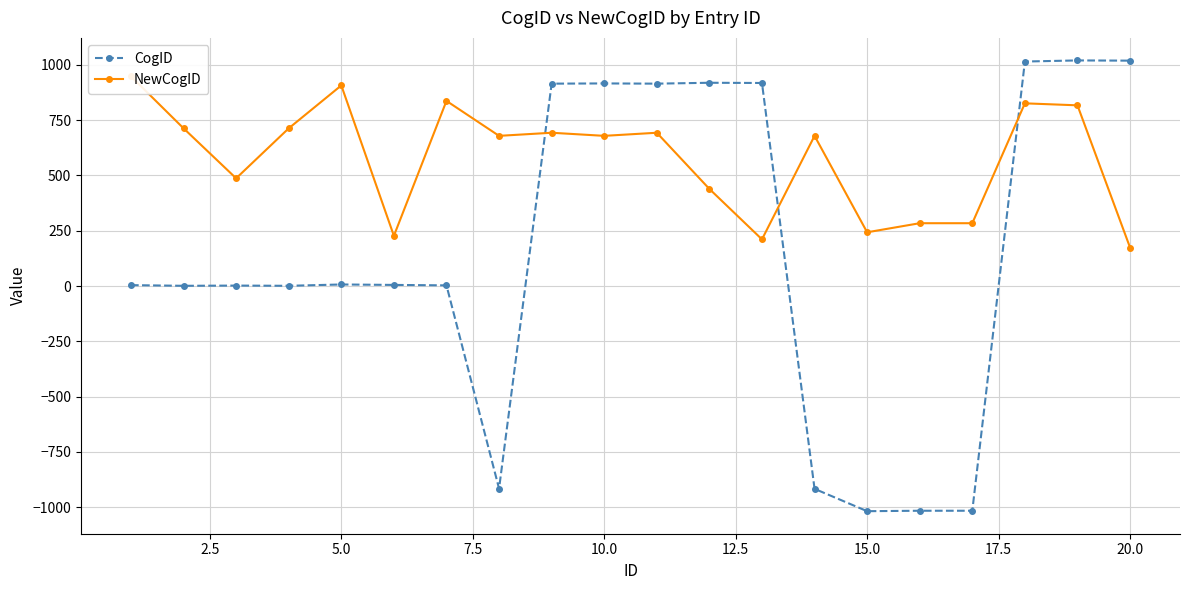

True or false: CogID has more than 2 points higher than both neighbors.

True